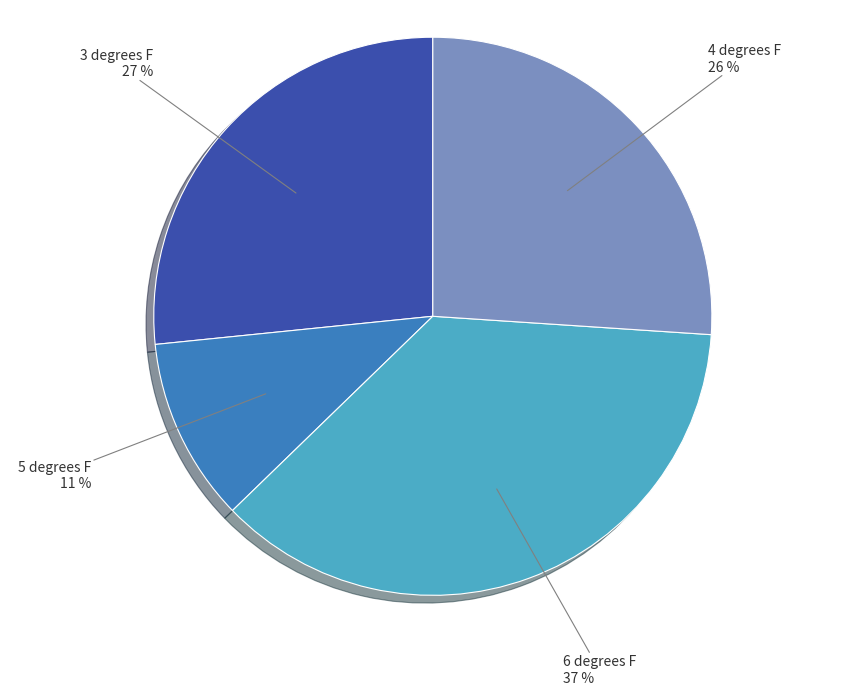

Does any single category account for the majority?

No